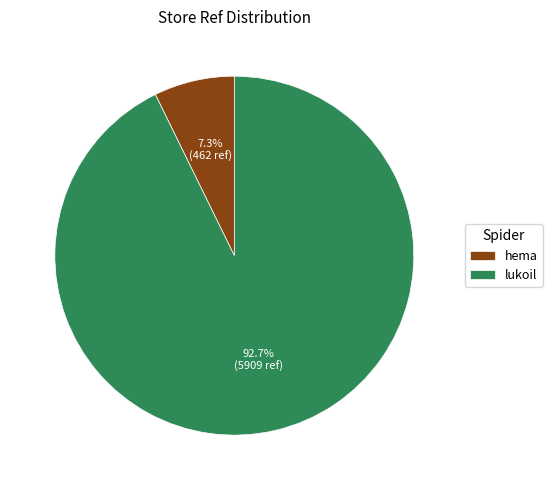

What percentage is the hema slice, to the nearest percent?

7%